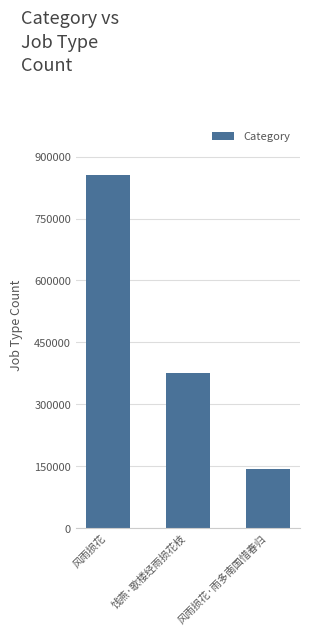

What is the approximate value at 风雨损花·雨多南国惜春归, to the nearest 10?

142080